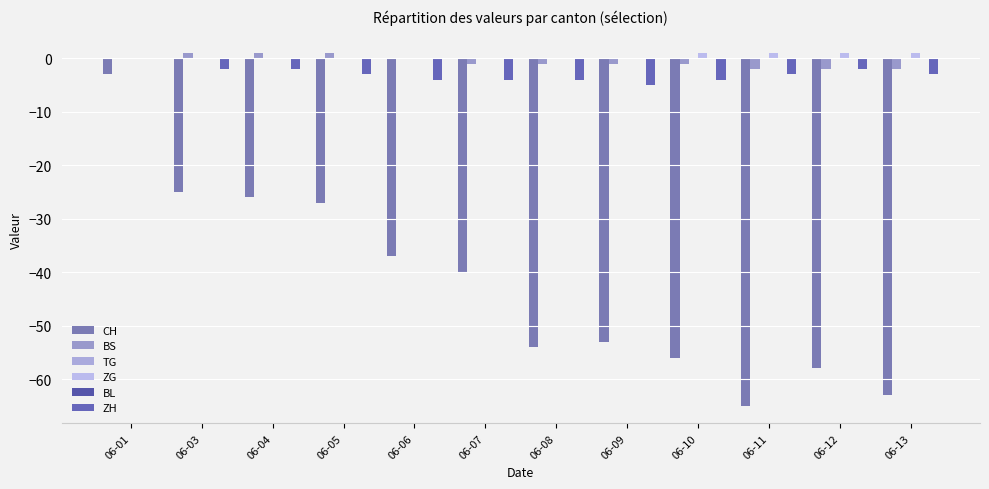

At 06-08, list the series in order from smallest to largest.

CH, ZH, BS, TG, ZG, BL